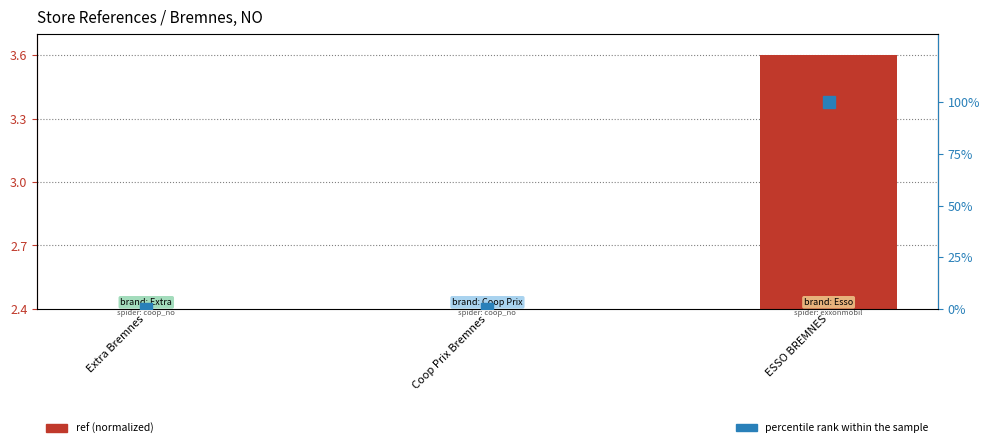

The value of ref (normalized) at ESSO BREMNES is 6.3. True or false?

False